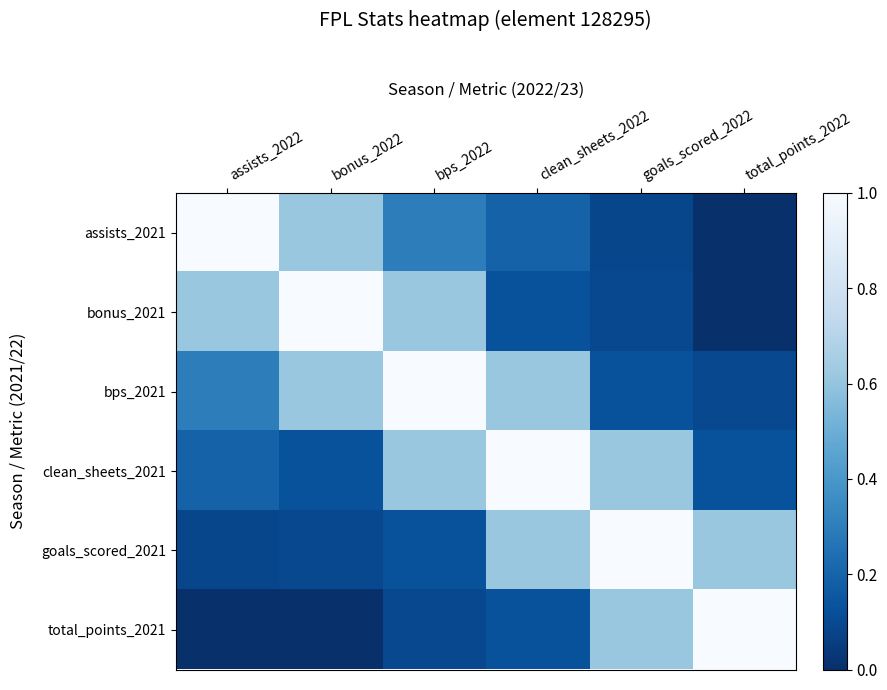

What is the difference between the highest and lowest values at bonus_2022?

1.0